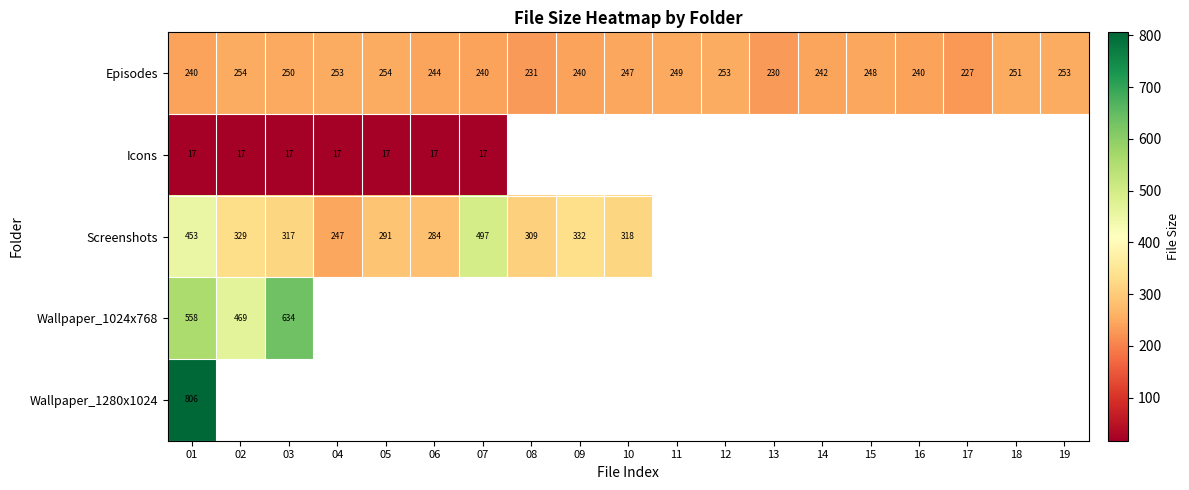

What is the sum of the Episodes values at 13 and 04?

482.9